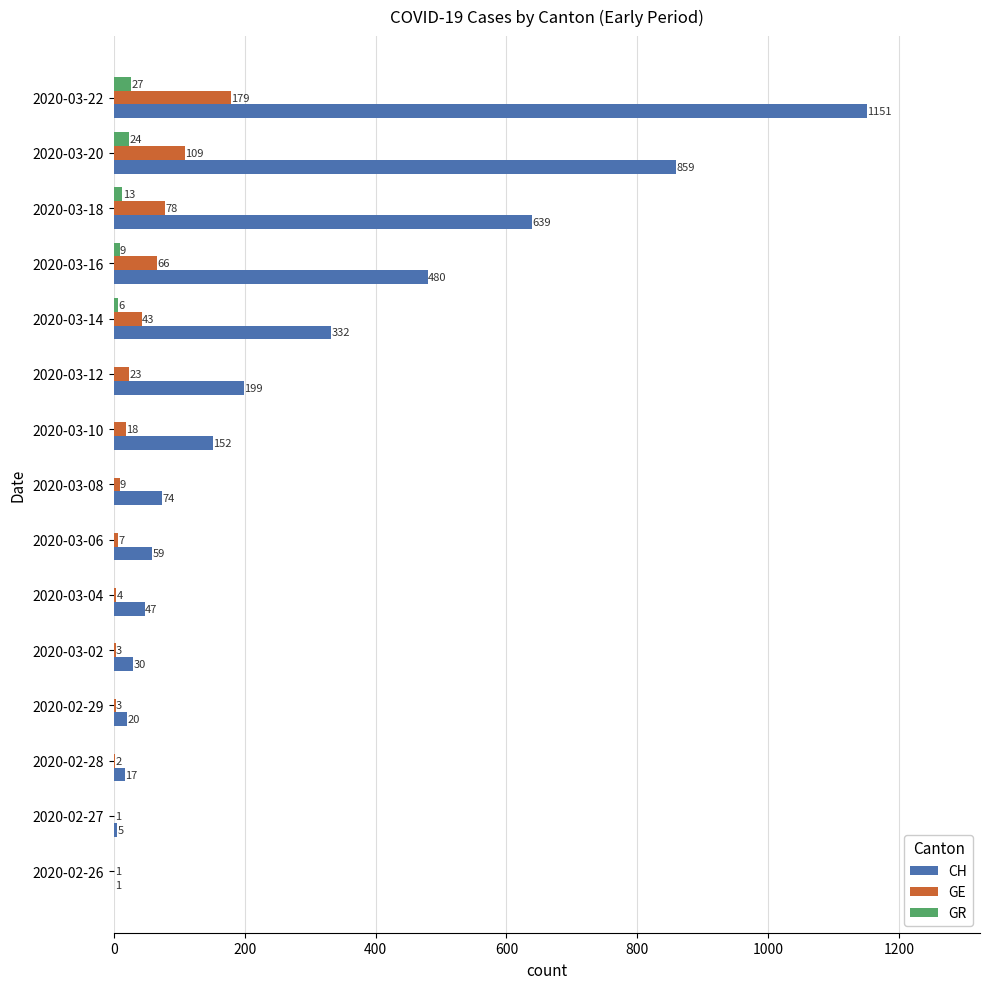

What is the maximum value shown in the chart?

1151